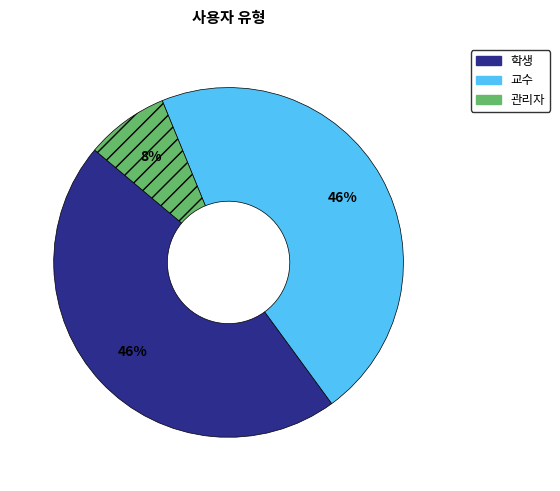

Count the number of slices in the pie.

3